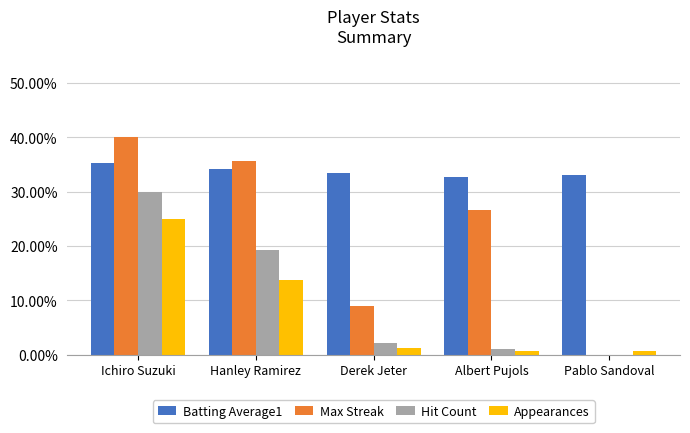

What are all the series names shown in the legend?

Batting Average1, Max Streak, Hit Count, Appearances